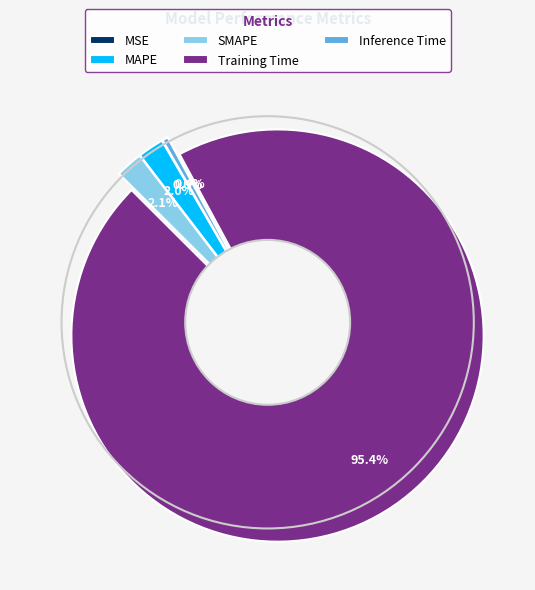

Is there a majority slice in this chart?

Yes